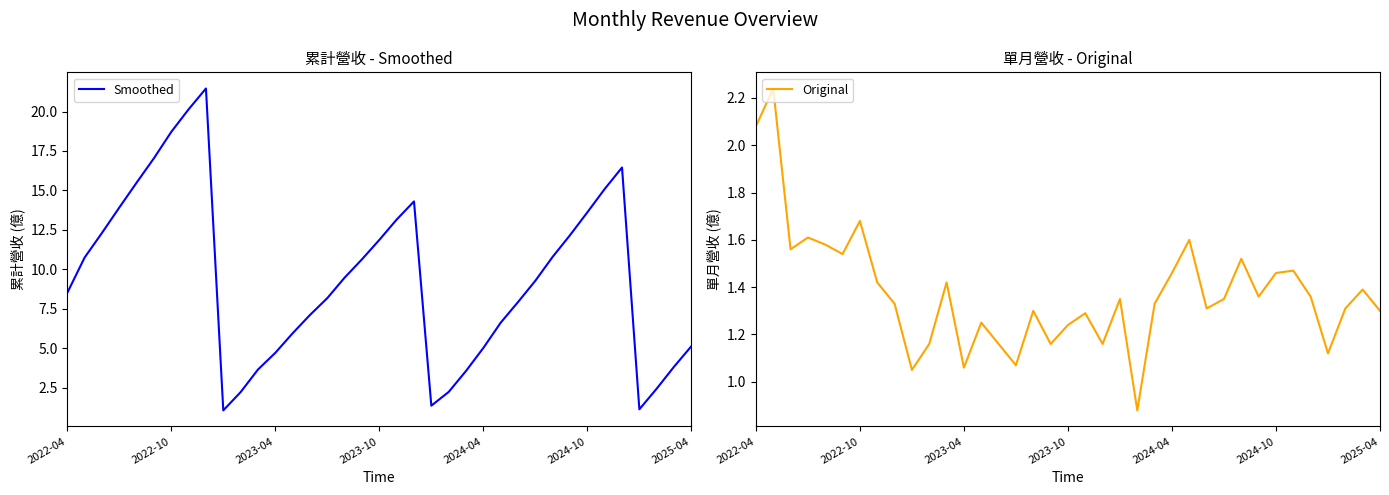

The Original series shows 0.7 at 31. True or false?

False